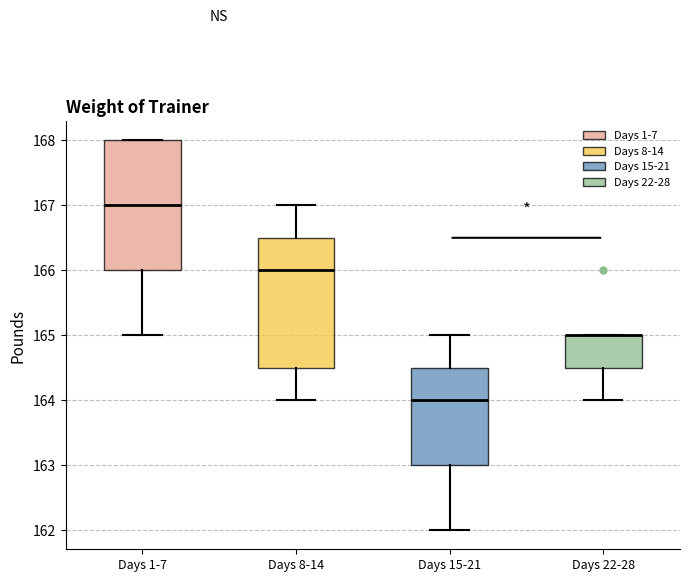

Reading left to right, transcribe this box plot: for each box, give where its median line is, the range the box spans, and where its two whiskers end, as read against the y-axis. The values are not printed on the chart, so give them approximately, as read against the axis.

Days 1-7: median 167.0, box 166.0 to 168.0, whiskers 165.0 to 168.0
Days 8-14: median 166.0, box 164.5 to 166.5, whiskers 164.0 to 167.0
Days 15-21: median 164.0, box 163.0 to 164.5, whiskers 162.0 to 165.0
Days 22-28: median 165.0 (drawn on the box's upper edge), box 164.5 to 165.0, whiskers 164.0 to 165.0